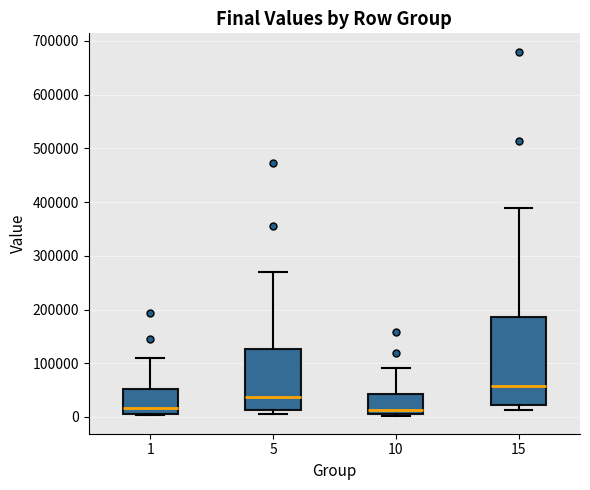

Reading left to right, transcribe this box plot: for each box, give where its median line is, the range the box spans, and where its two whiskers end, as read against the y-axis. The values are not printed on the chart, so give them approximately, as read against the axis.

1: median 20000, box 10000 to 50000, whiskers 0 to 110000
5: median 40000, box 10000 to 130000, whiskers 10000 (just below the box's lower edge) to 270000
10: median 10000, box 0 to 40000, whiskers 0 to 90000
15: median 60000, box 20000 to 190000, whiskers 10000 to 390000